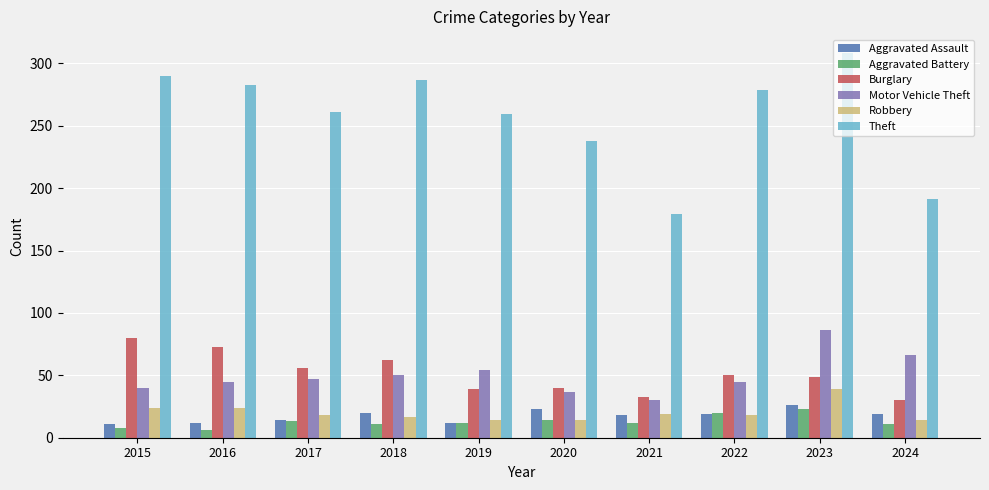

What is the difference between the second highest and minimum values in the Aggravated Battery series?

14